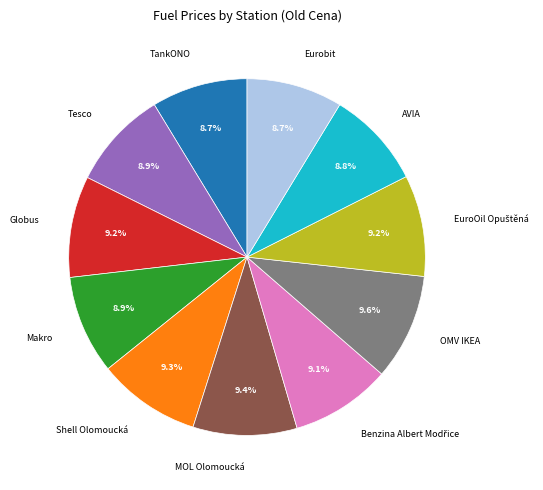

Approximately how many times larger is the value at Makro compared to Eurobit?

1.0